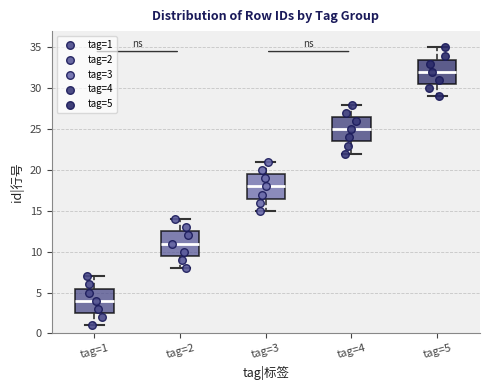

Reading left to right, transcribe this box plot: for each box, give where its median line is, the range the box spans, and where its two whiskers end, as read against the y-axis. The values are not printed on the chart, so give them approximately, as read against the axis.

tag=1: median 4.0, box 2.5 to 5.5, whiskers 1.0 to 7.0
tag=2: median 11.0, box 9.5 to 12.5, whiskers 8.0 to 14.0
tag=3: median 18.0, box 16.5 to 19.5, whiskers 15.0 to 21.0
tag=4: median 25.0, box 23.5 to 26.5, whiskers 22.0 to 28.0
tag=5: median 32.0, box 30.5 to 33.5, whiskers 29.0 to 35.0